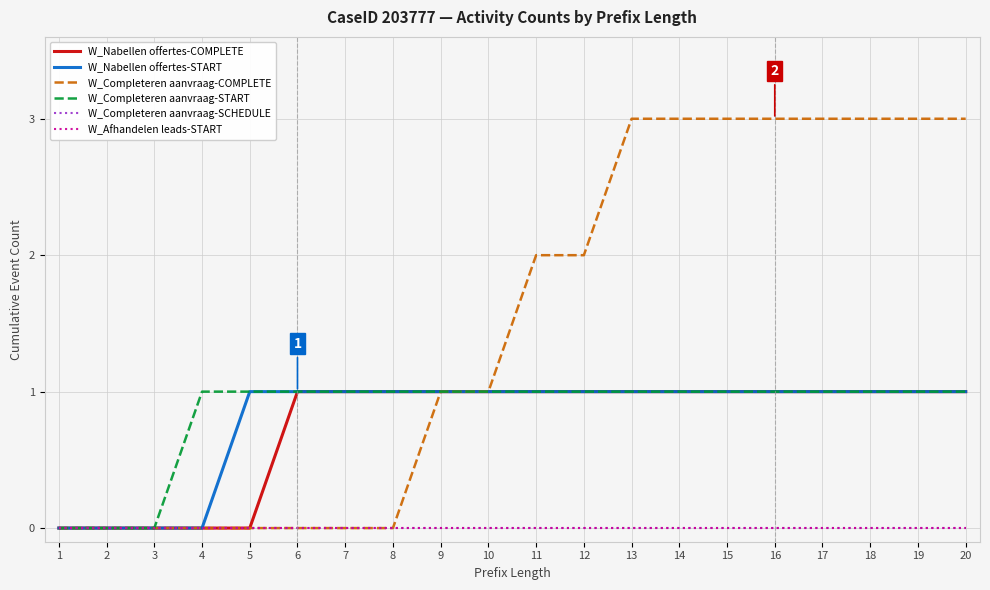

List the series in order of their peak value, highest first.

W_Completeren aanvraag-COMPLETE, W_Nabellen offertes-COMPLETE, W_Nabellen offertes-START, W_Completeren aanvraag-START, W_Completeren aanvraag-SCHEDULE, W_Afhandelen leads-START